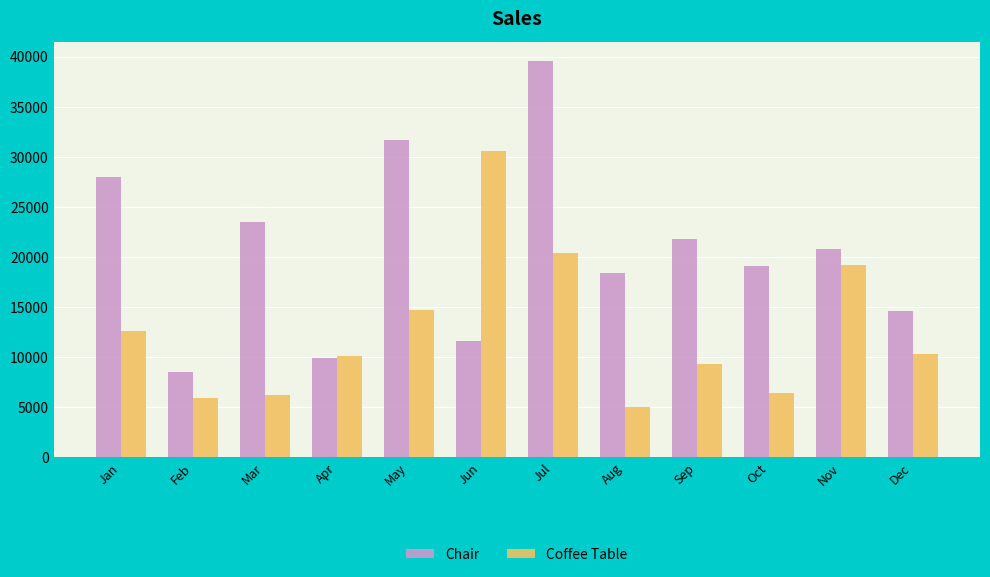

What is the spread (max minus min) of values at May?

17009.7